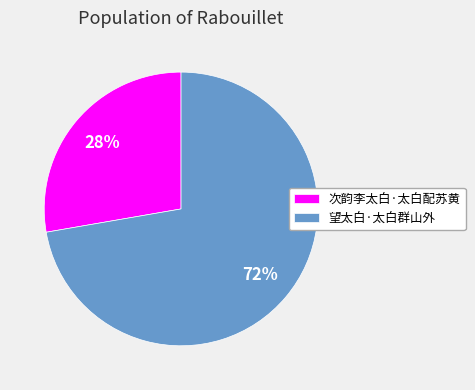

Is 望太白·太白群山外 the majority of the pie?

Yes